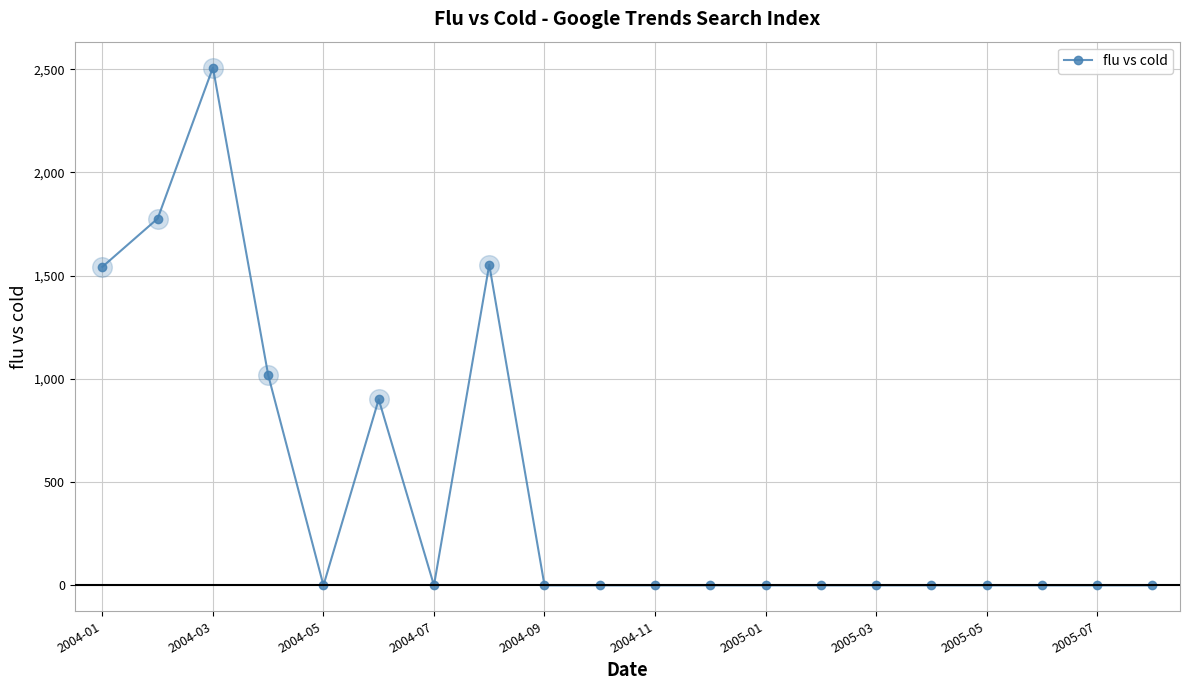

What is the average value?

465.0